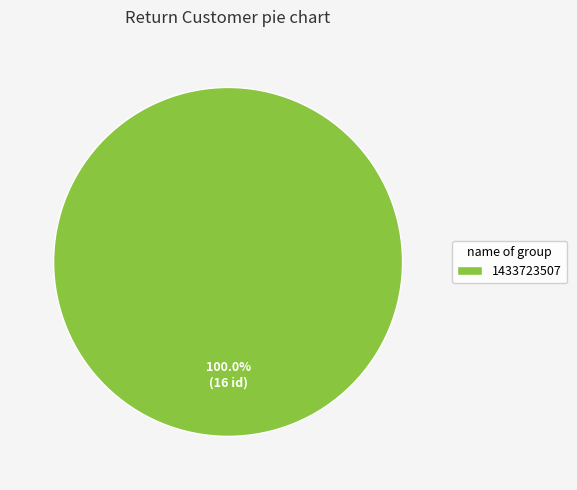

Rank the categories by value from highest to lowest.

1433723507